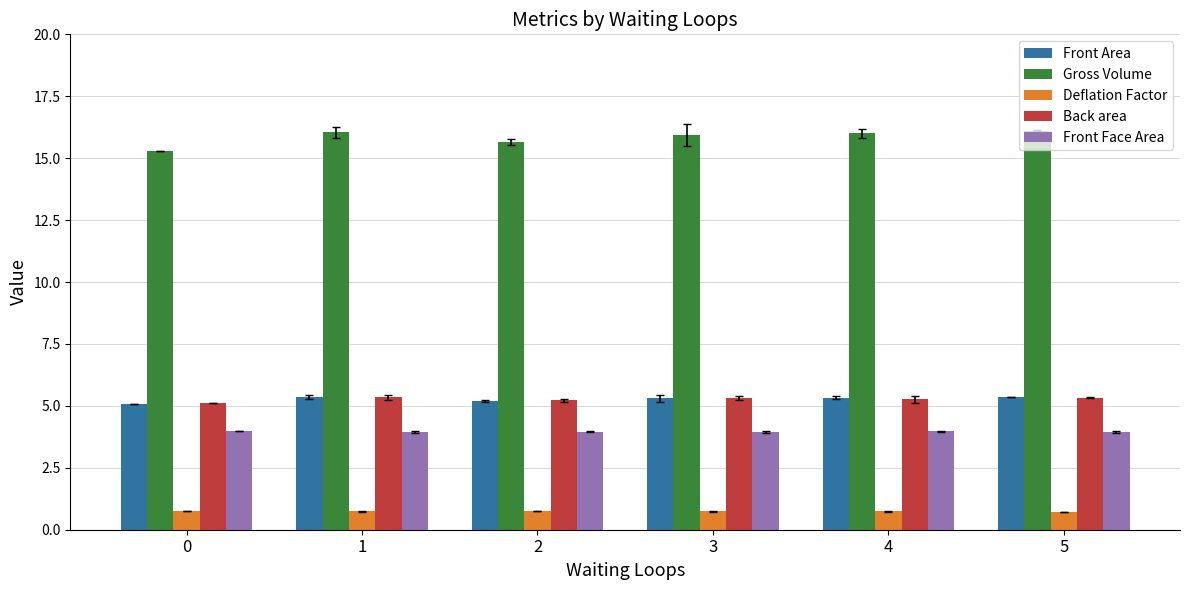

What is the maximum value shown in the chart?

16.1